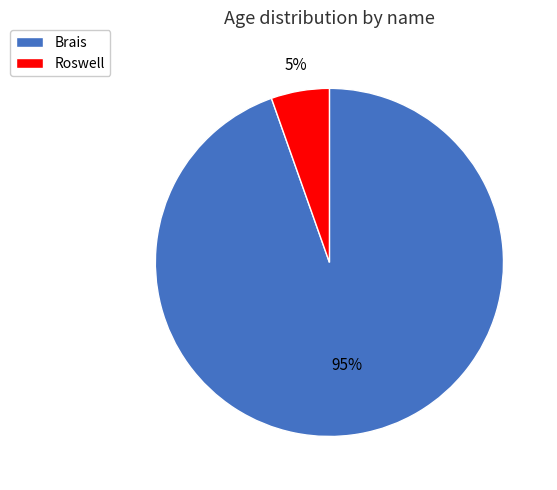

To the nearest percent, what is the combined percentage of Brais and Roswell?

100%